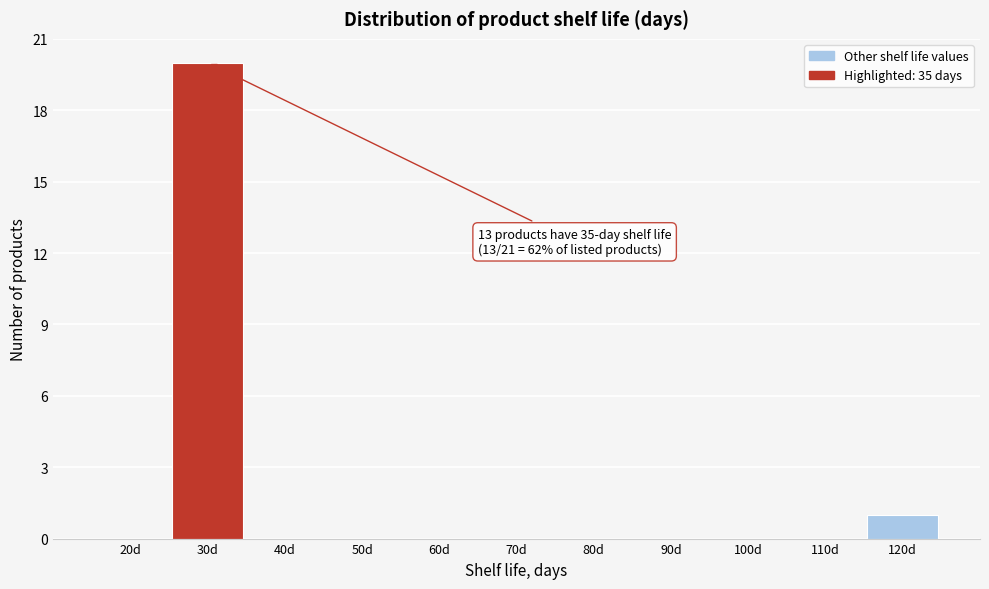

Reading left to right, list all the values displayed in this chart.

20d=0	30d=20	40d=0	50d=0	60d=0	70d=0	80d=0	90d=0	100d=0	110d=0	120d=1